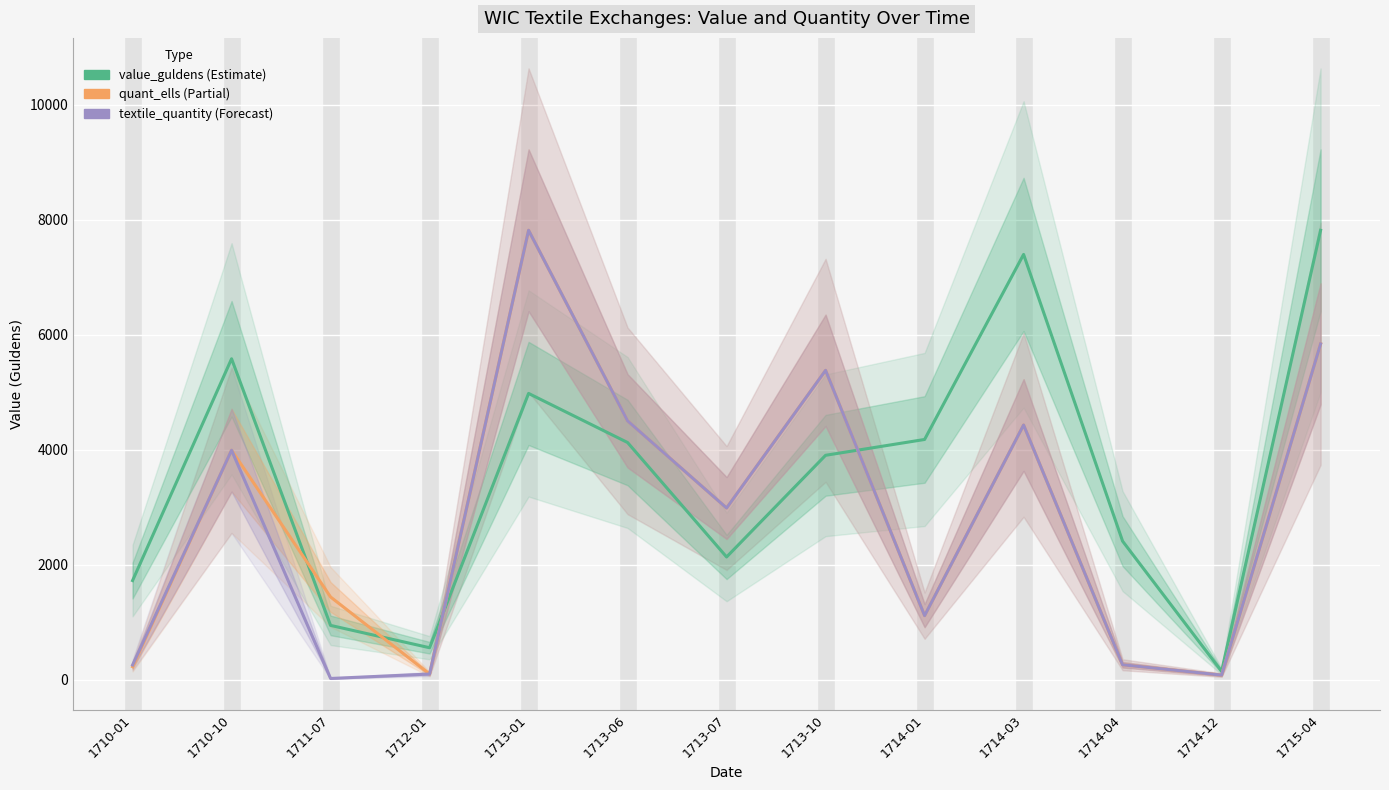

What position from the left is 1711-07?

3